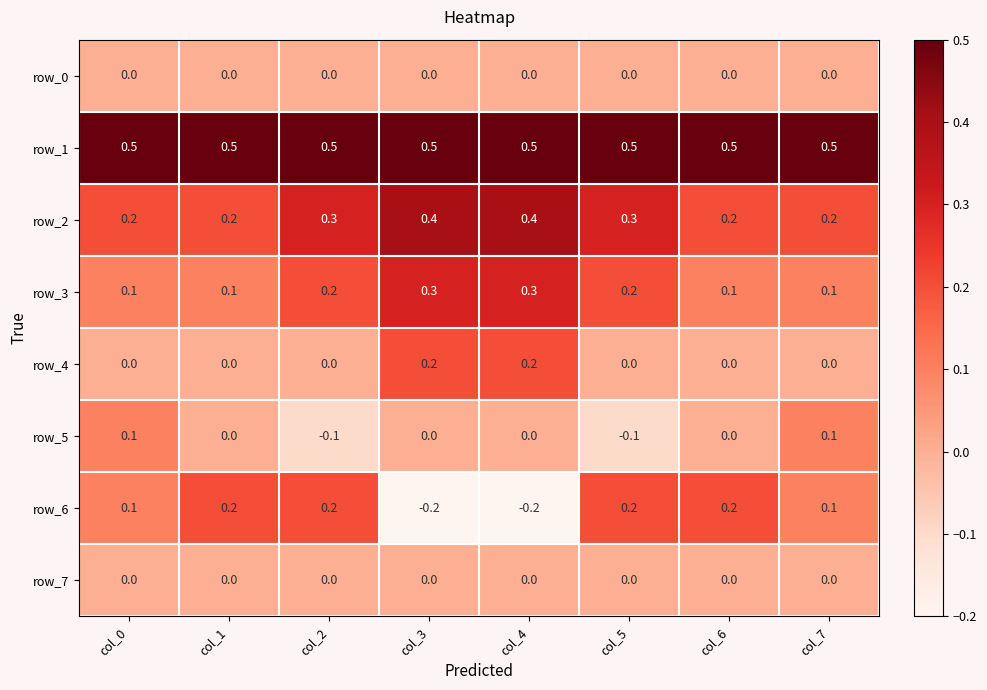

What is the spread (max minus min) of values at col_1?

0.5